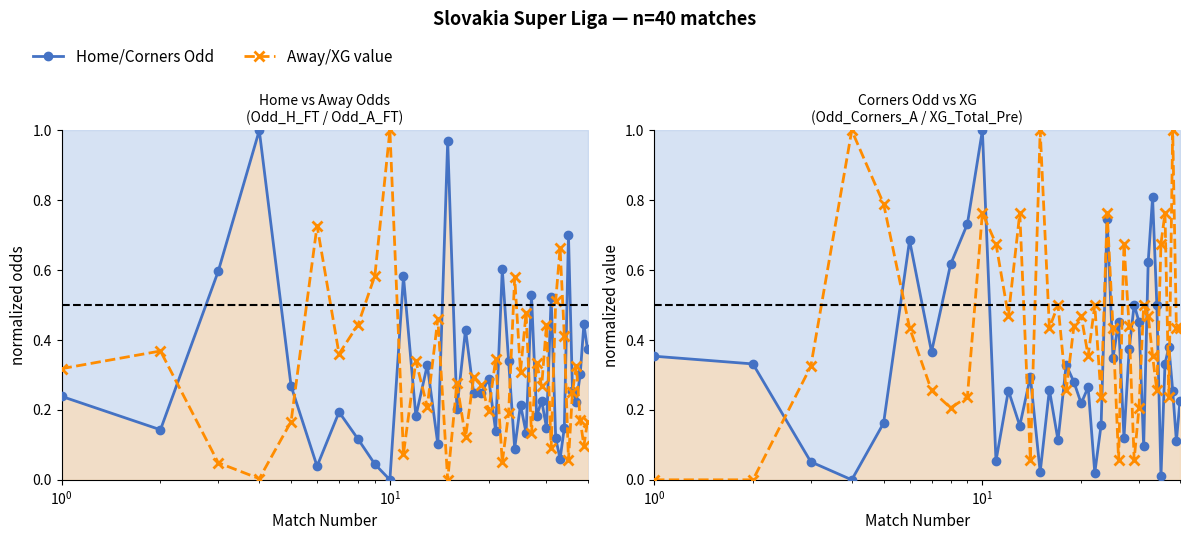

Which series has the largest total across all categories?

XG_Total_Pre